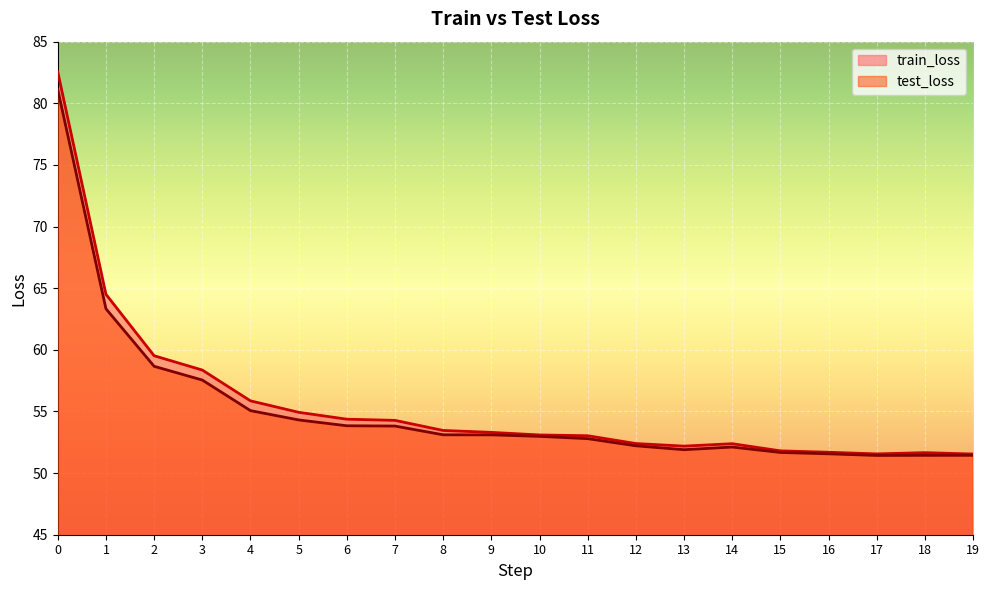

True or false: test_loss and train_loss intersect in this chart.

False